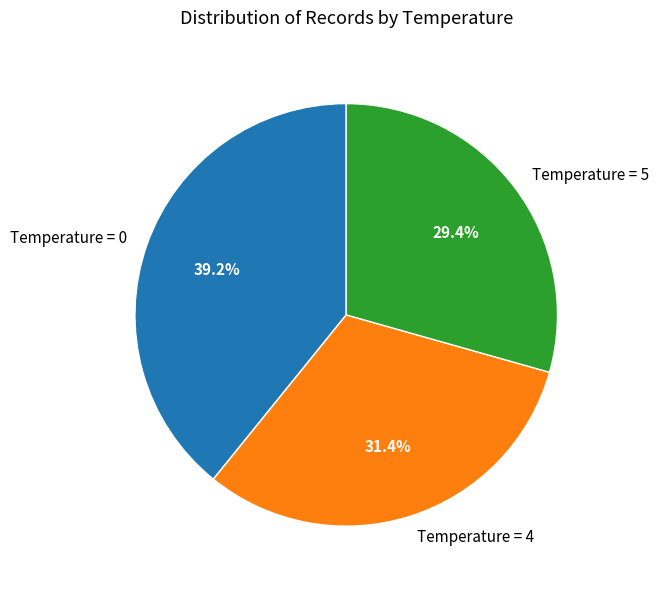

Count the number of slices in the pie.

3